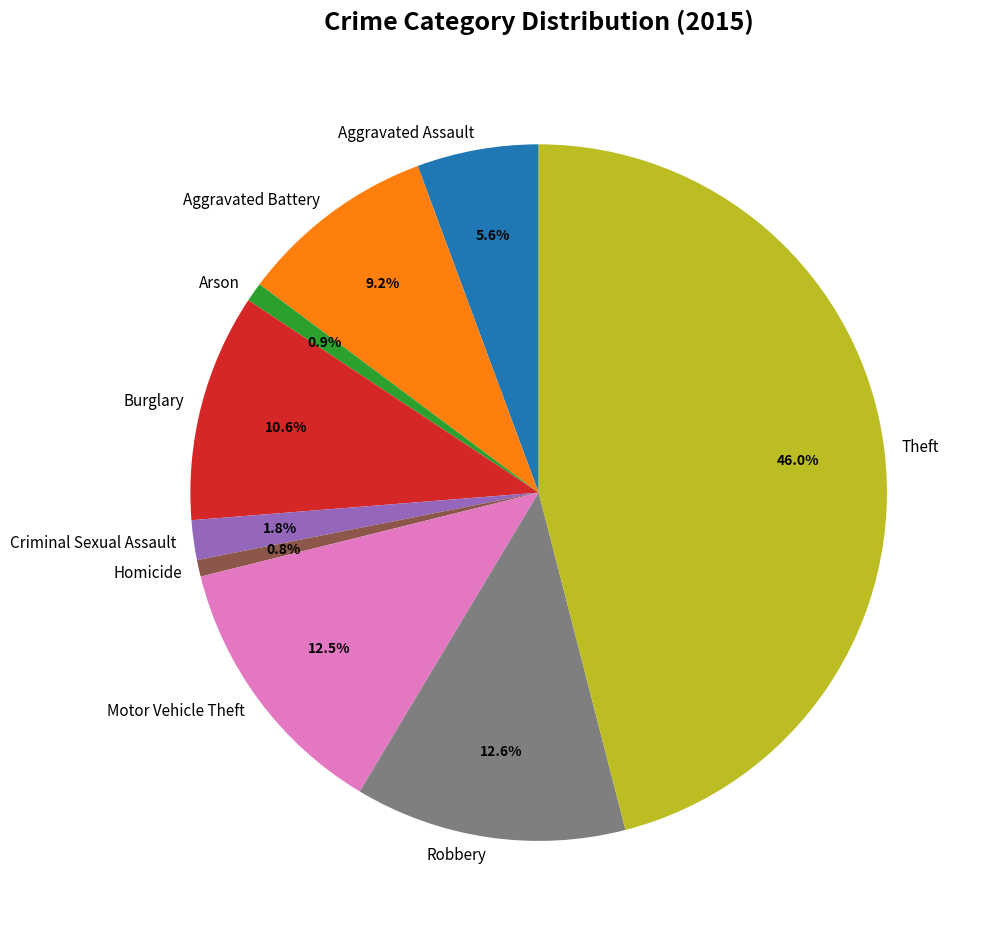

To the nearest percent, what is the combined percentage of Theft and Aggravated Battery?

55%